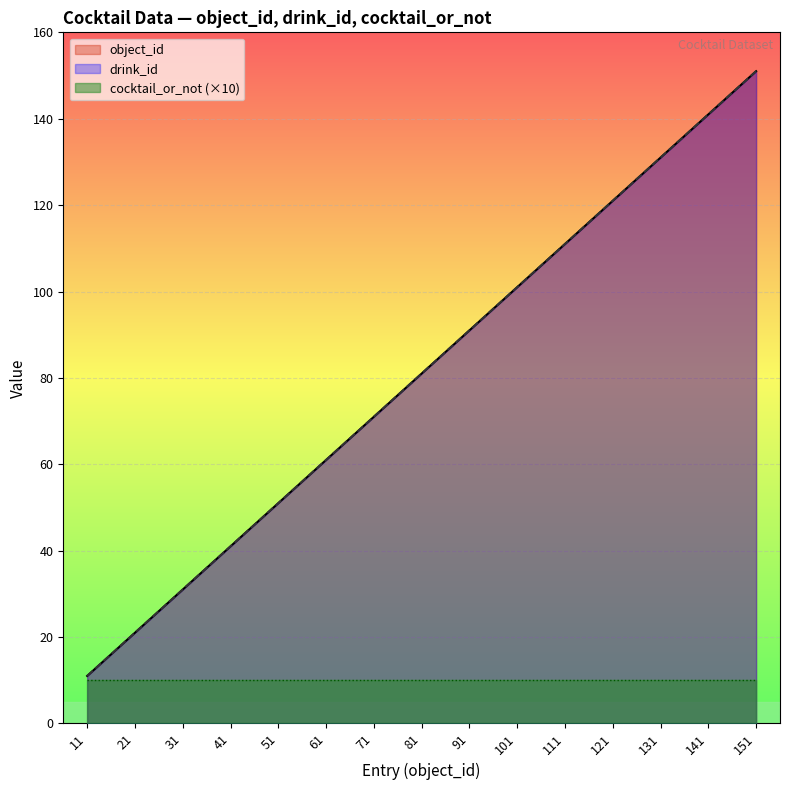

At which label does drink_id reach its minimum?

11